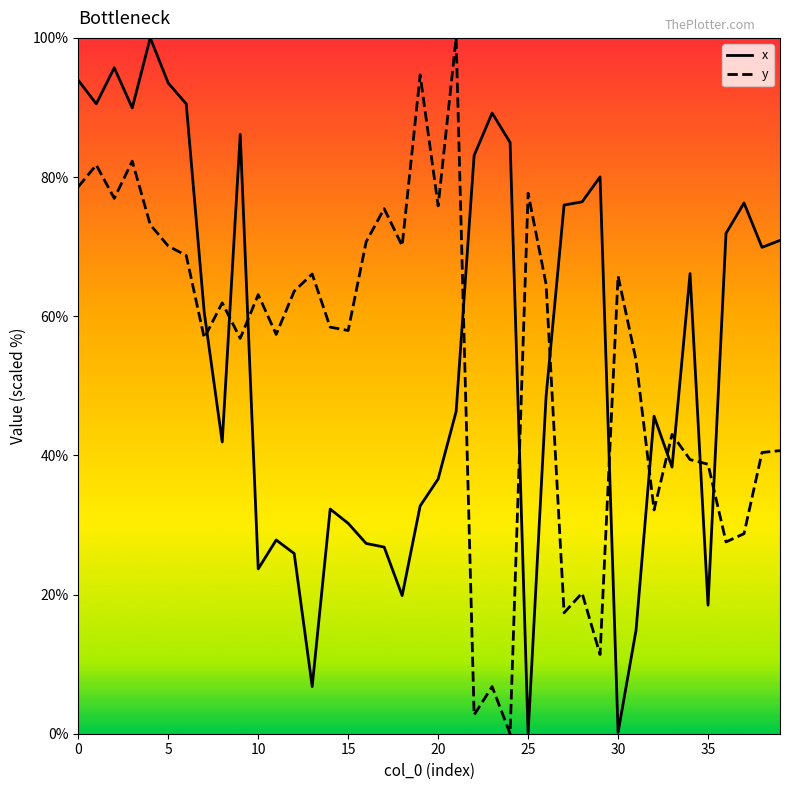

What is the difference between the maximum and minimum values in the x series?

100.0